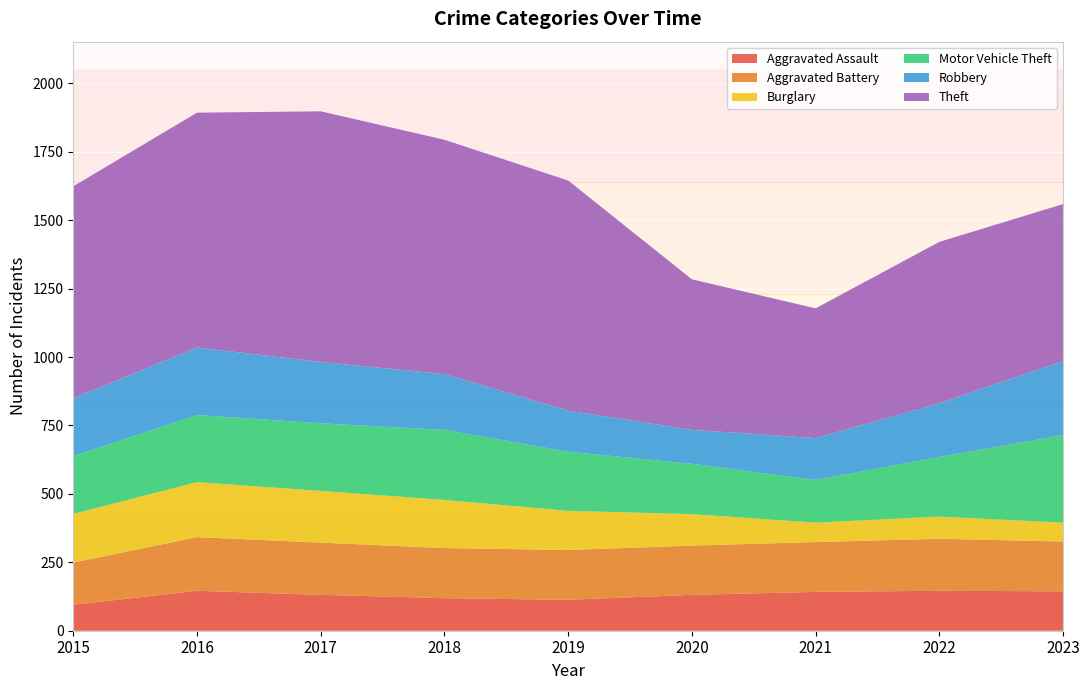

Reading left to right, list all the values displayed in this chart.

Aggravated Assault: 95	146	131	119	113	131	142	146	144
Aggravated Battery: 154	196	191	183	182	180	182	190	182
Burglary: 178	201	189	176	143	115	71	81	69
Motor Vehicle Theft: 211	245	247	256	216	184	156	218	320
Robbery: 212	247	224	204	150	124	153	196	271
Theft: 774	858	916	856	841	550	474	590	573